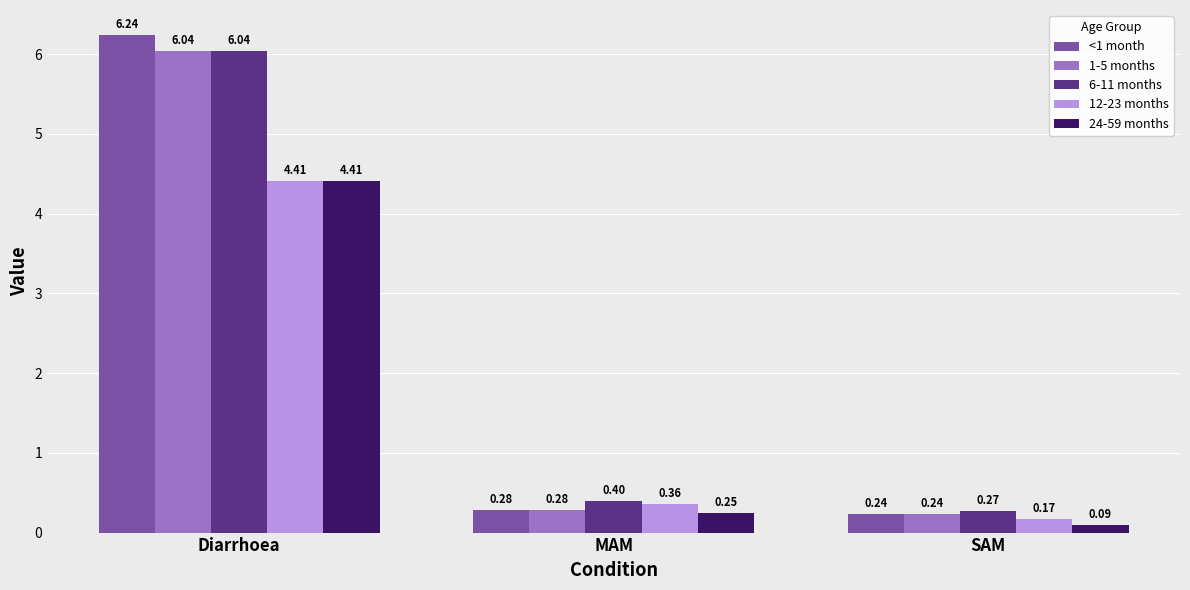

List the labels in order of 6-11 months value, smallest first.

SAM, MAM, Diarrhoea